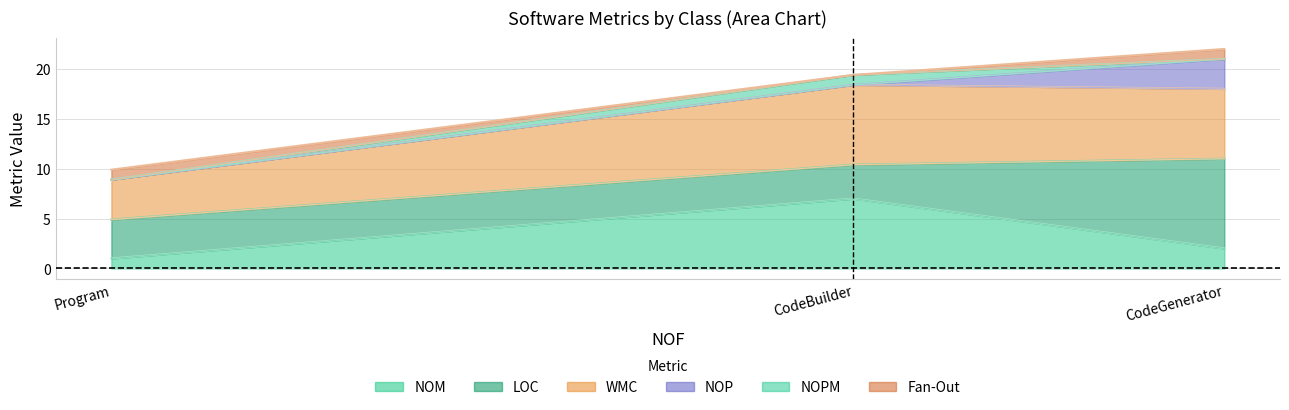

The NOPM series shows 1.8 at Program. True or false?

False